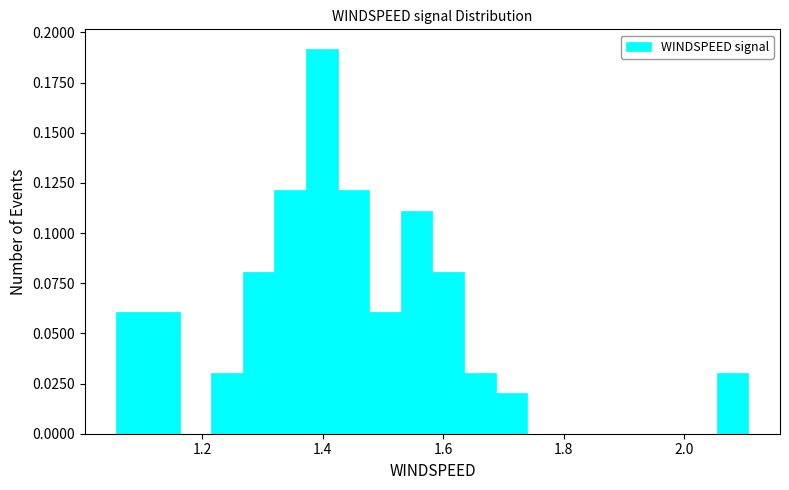

Around what value on the x-axis is the tallest bar? Give the approximate position of its centre, as read against the axis.

1.40